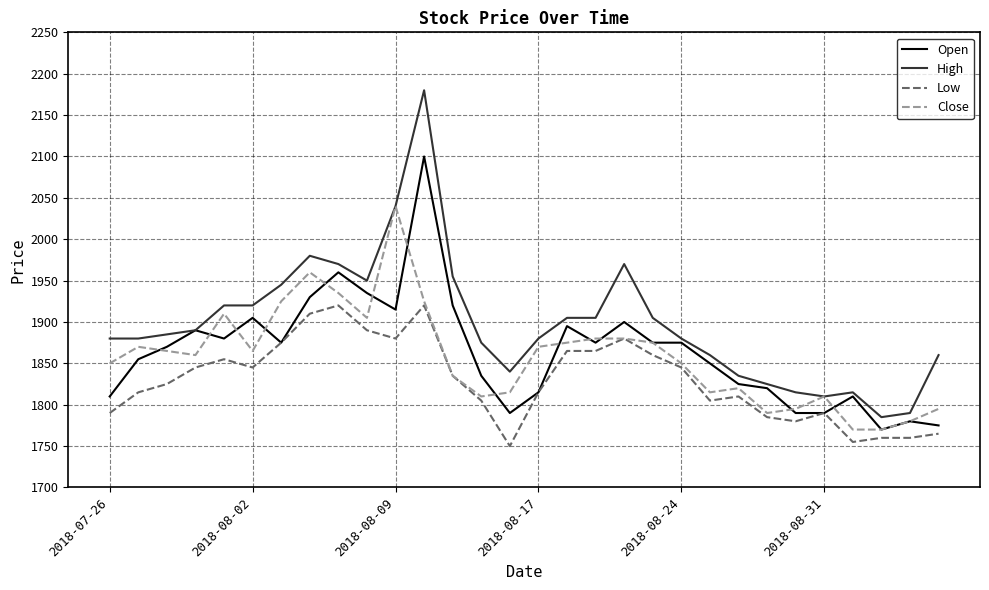

Which series has the largest range (max minus min)?

High